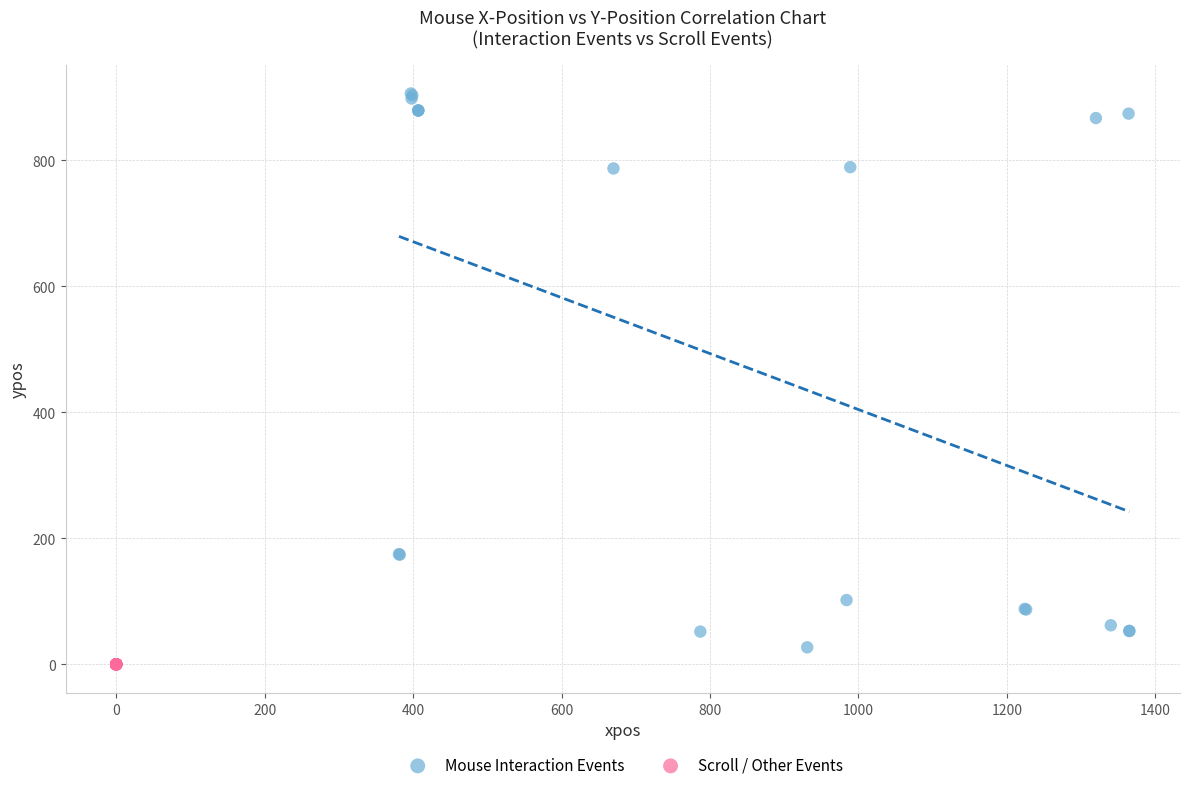

Which series contains the highest Y value?

Mouse Interaction Events